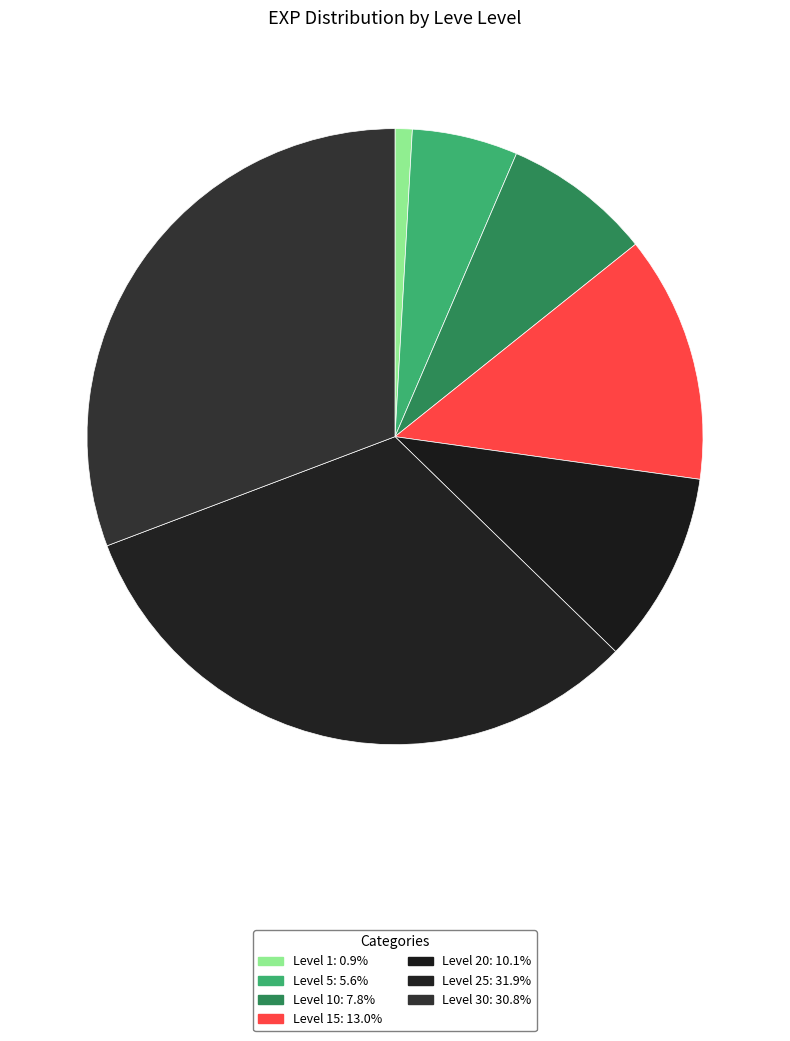

Count the number of slices in the pie.

7